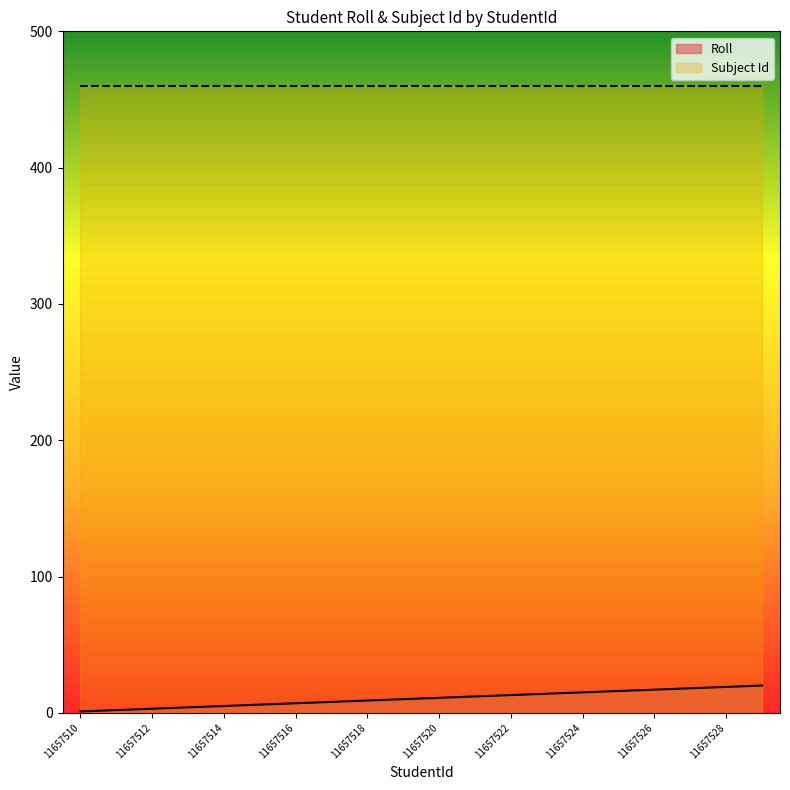

Approximately how many times larger is the value at 11657521 compared to 11657526?

0.7